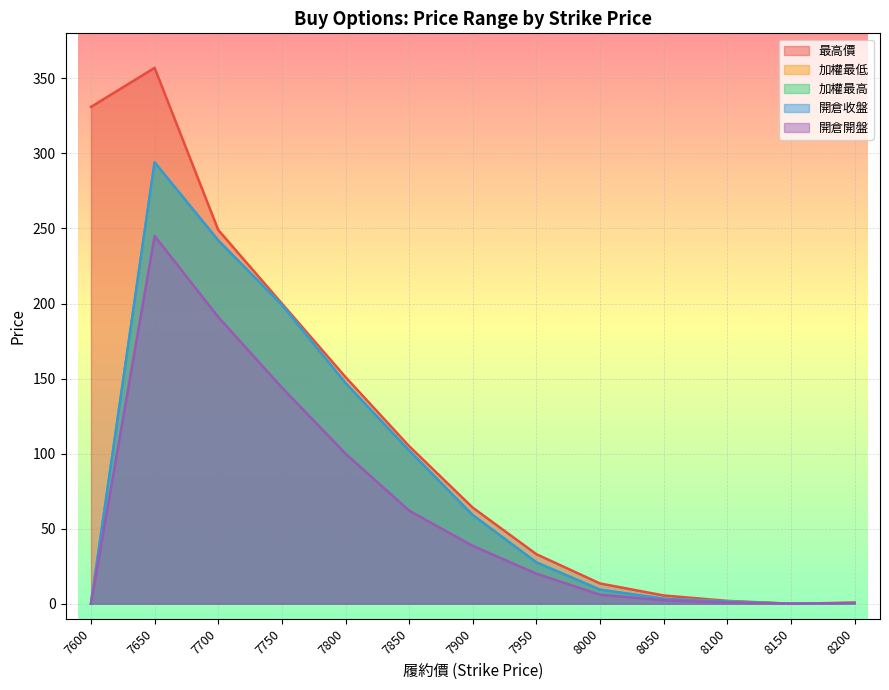

Is it true that 最高價 equals 64.0 at 7900?

True